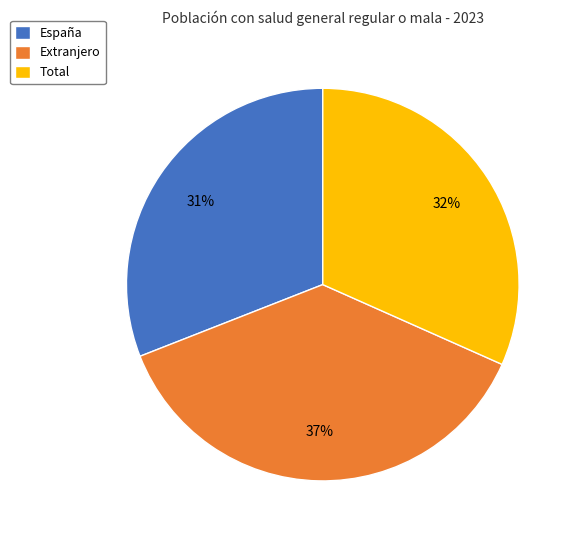

To the nearest percent, what percentage of the pie is España?

31%